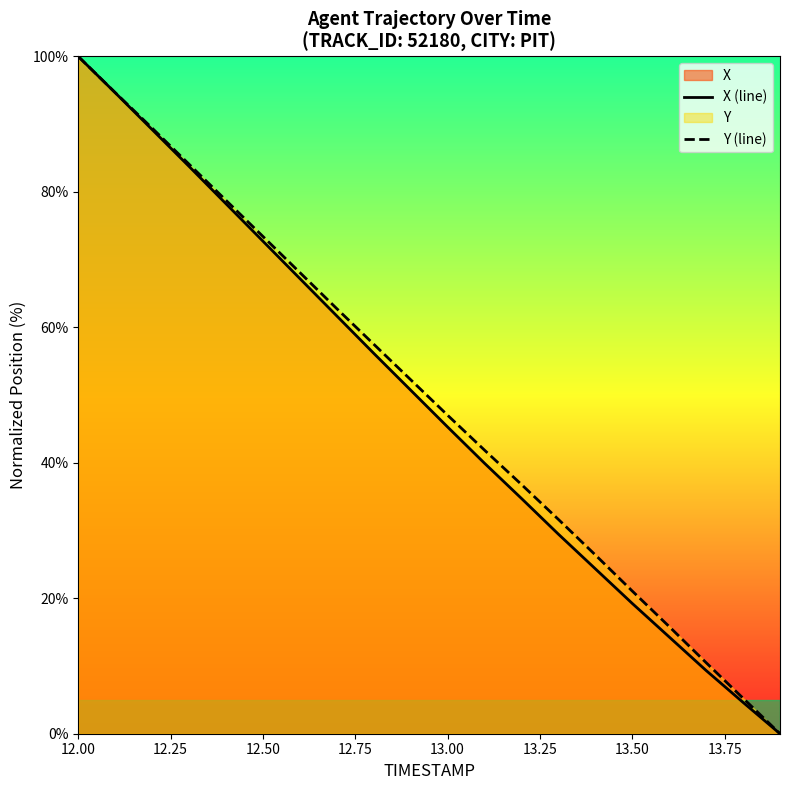

Does the chart display data point markers on the line(s)?

No